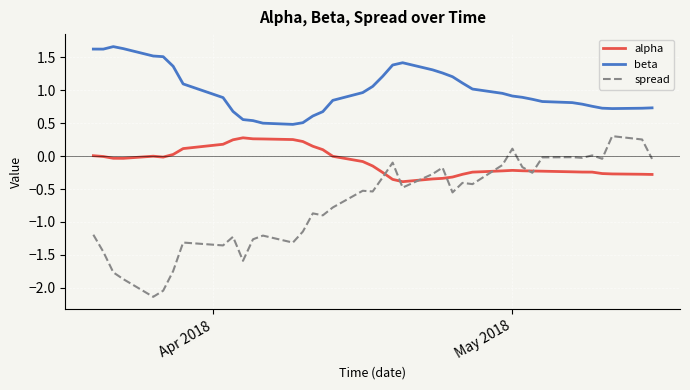

What is the smallest value displayed?

-2.1